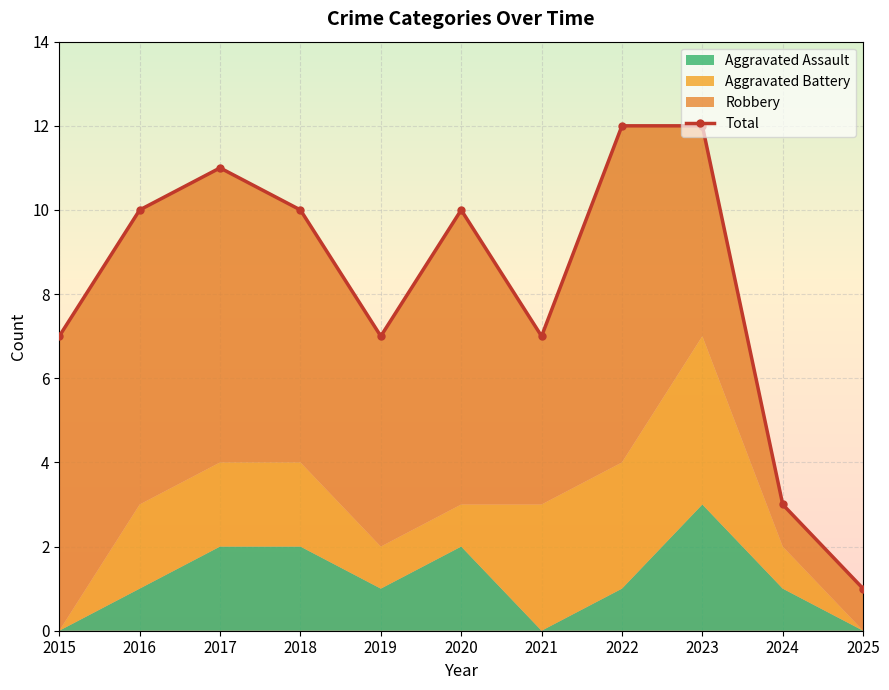

Reading right to left, what are all the values shown in this chart?

2025=1	2024=3	2023=12	2022=12	2021=7	2020=10	2019=7	2018=10	2017=11	2016=10	2015=7